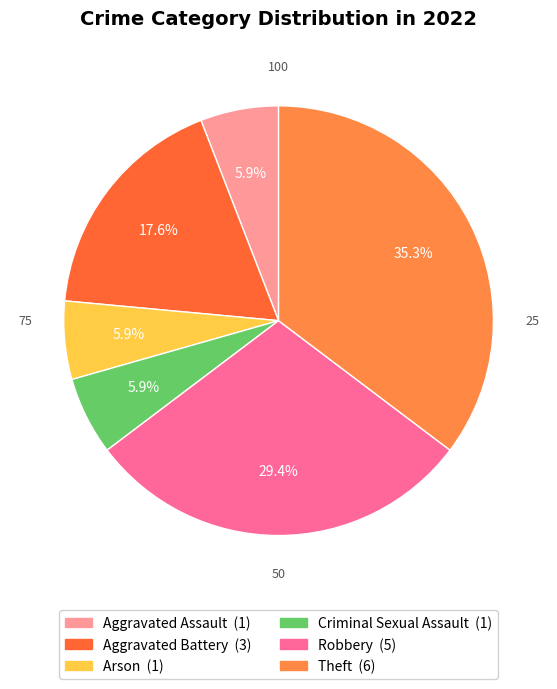

Is it true that Arson is 1% of the pie?

False